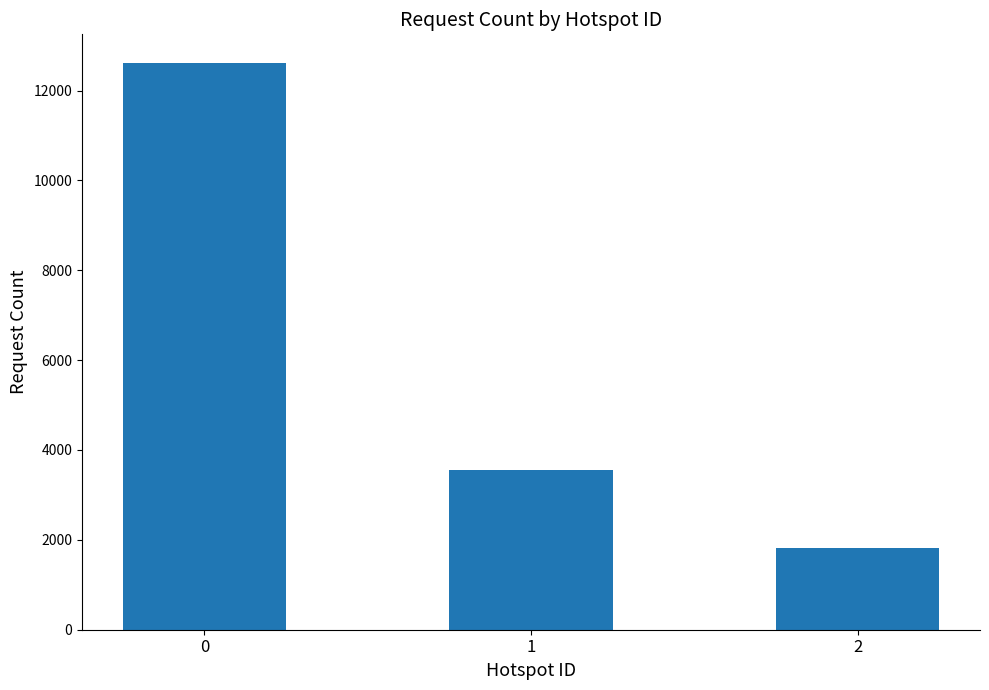

Are the bars horizontal?

No